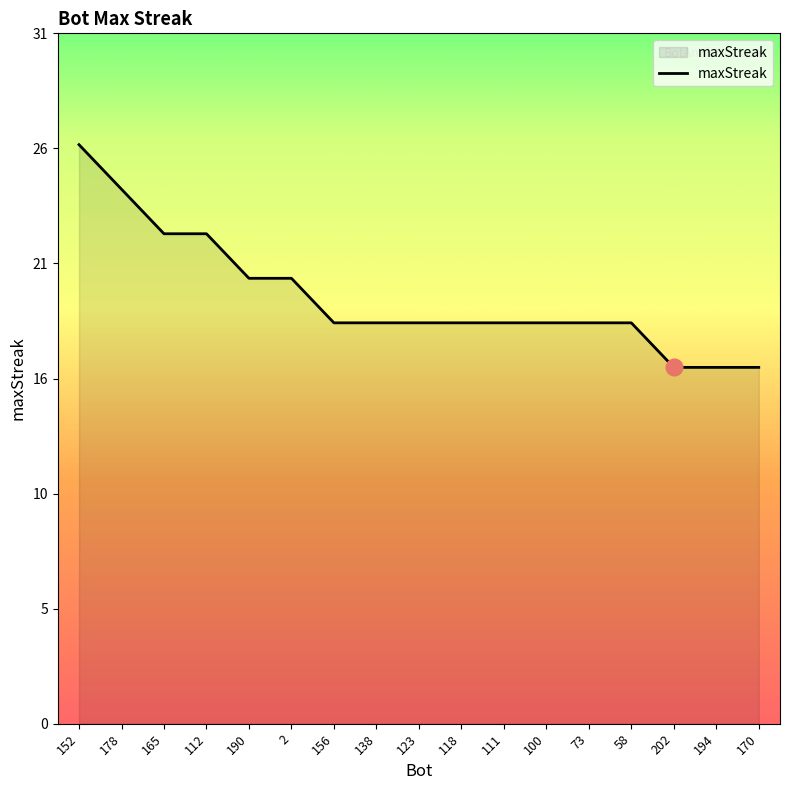

Is this an area chart (filled region under the line)?

Yes